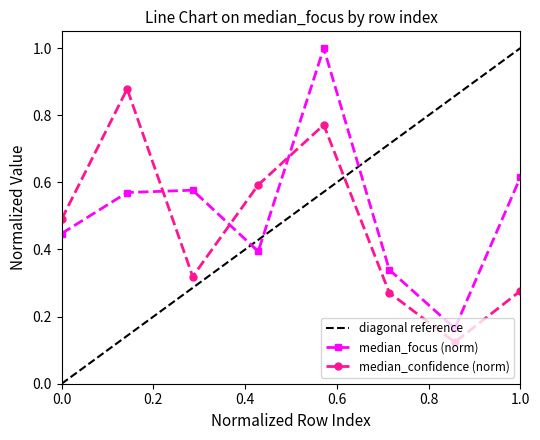

True or false: median_focus (norm) and median_confidence (norm) intersect in this chart.

True